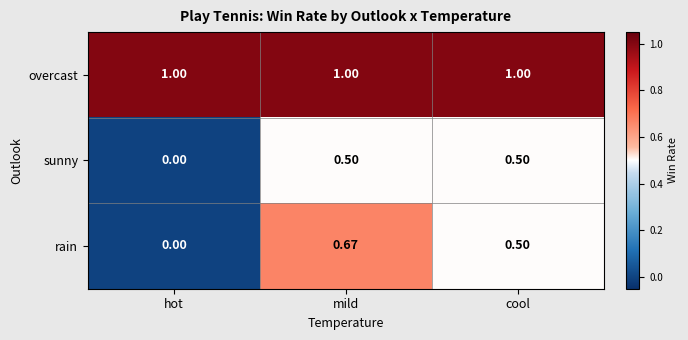

Rank the series at mild from highest to lowest value.

overcast, rain, sunny